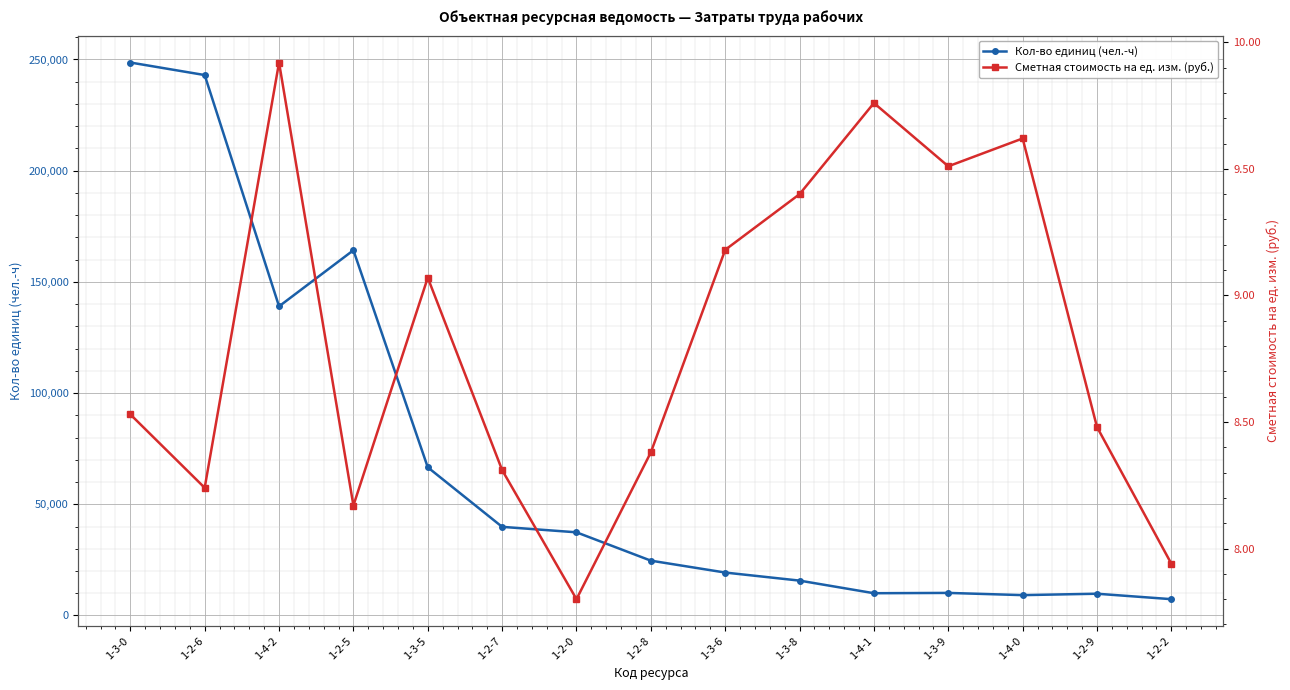

Which label corresponds to the largest value in the chart?

1-3-0